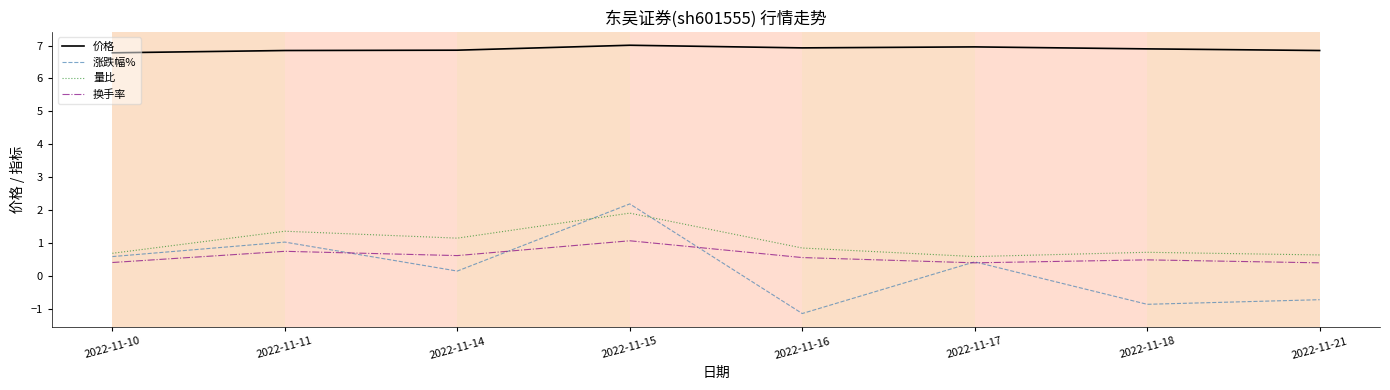

Which category has the highest value in the 涨跌幅% series?

2022-11-15